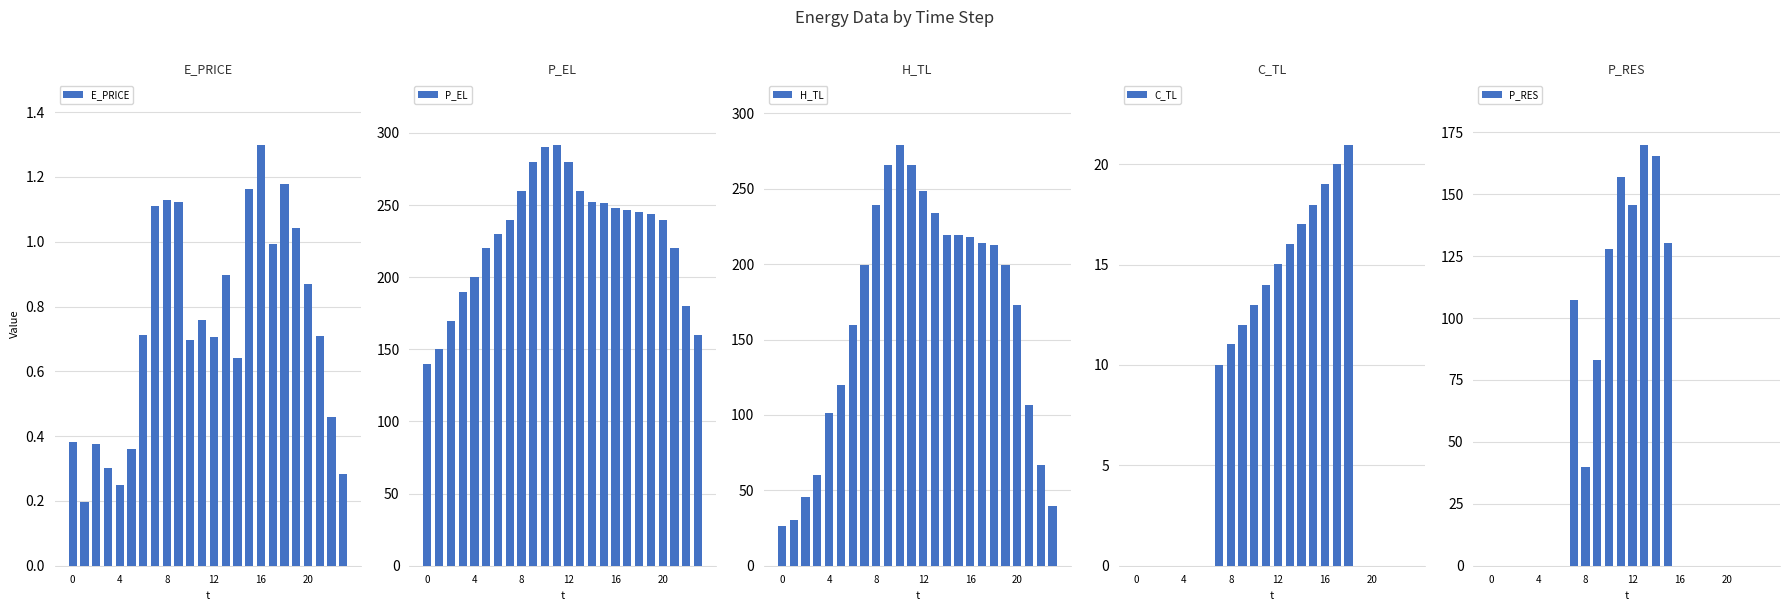

The C_TL series shows 13.0 at 10. True or false?

True